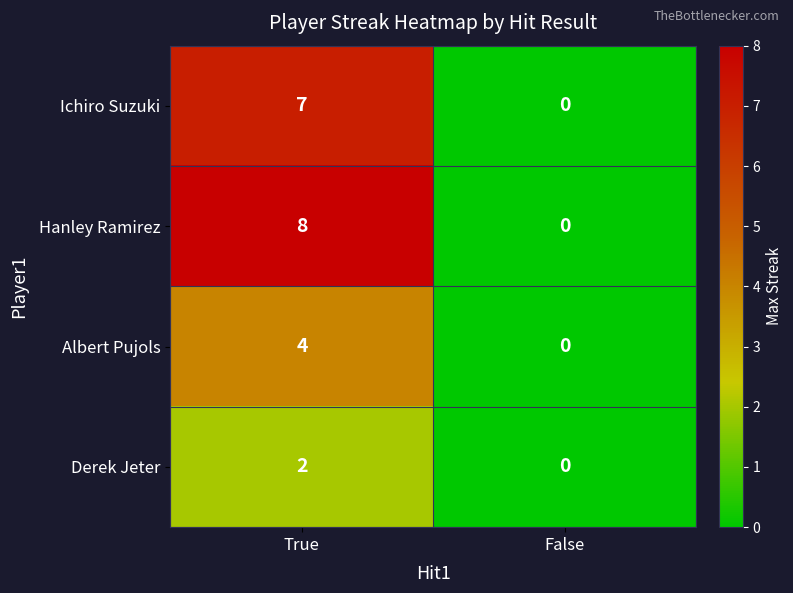

At which category is the sum across all series the highest?

True